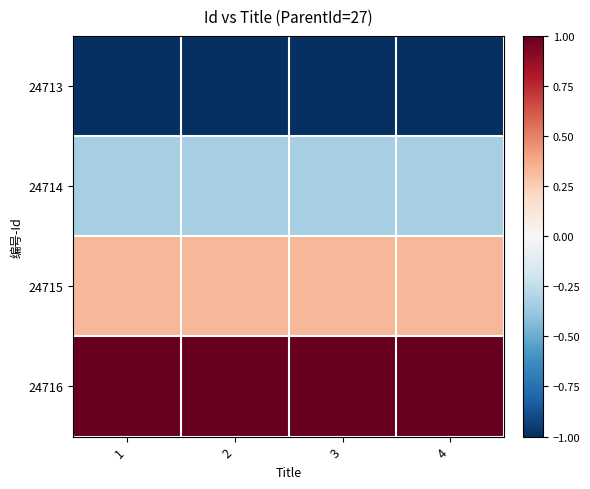

Reading left to right, extract all data points from this chart.

24713: 1=-1.0	2=-1.0	3=-1.0	4=-1.0
24714: 1=-0.3	2=-0.3	3=-0.3	4=-0.3
24715: 1=0.3	2=0.3	3=0.3	4=0.3
24716: 1=1.0	2=1.0	3=1.0	4=1.0